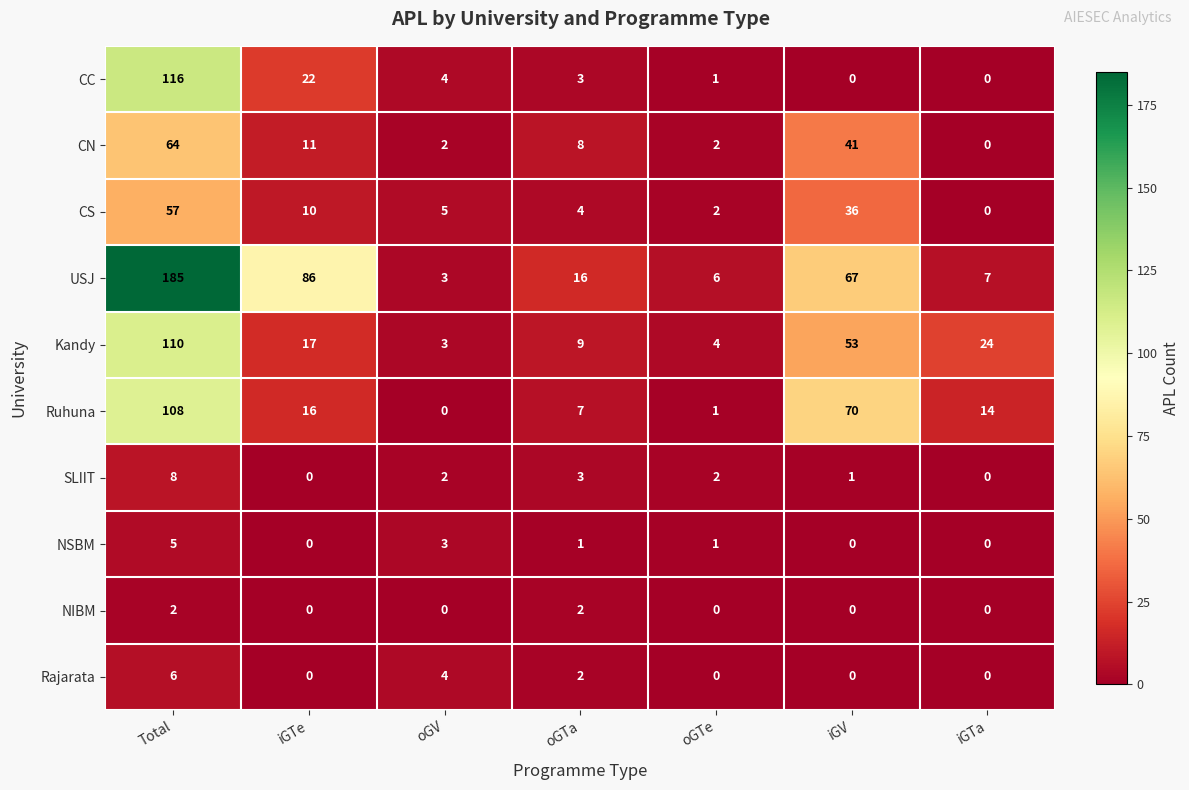

The CN series shows 64 at Total. True or false?

True